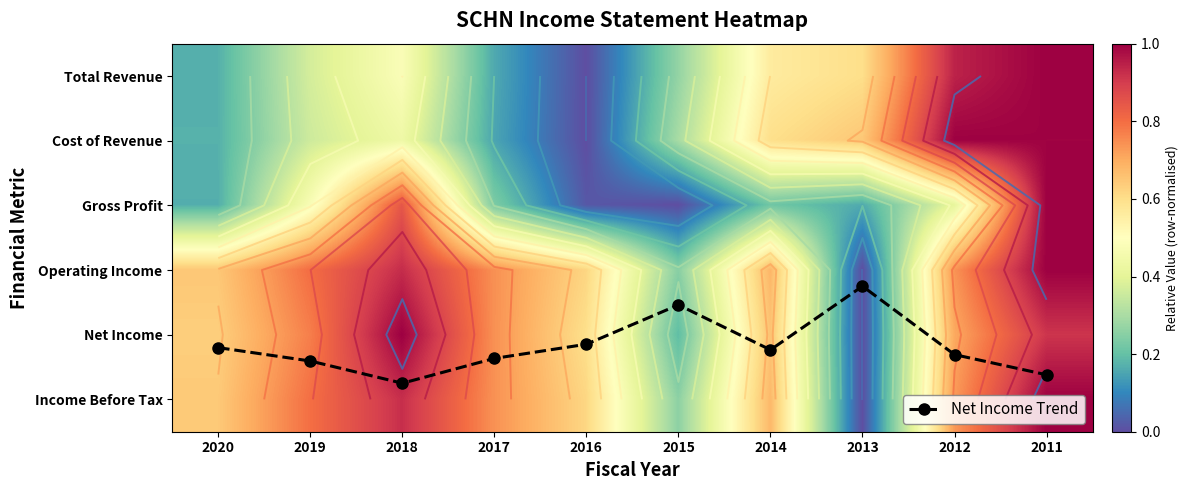

Where is Cost of Revenue nearest to the value 0?

2016